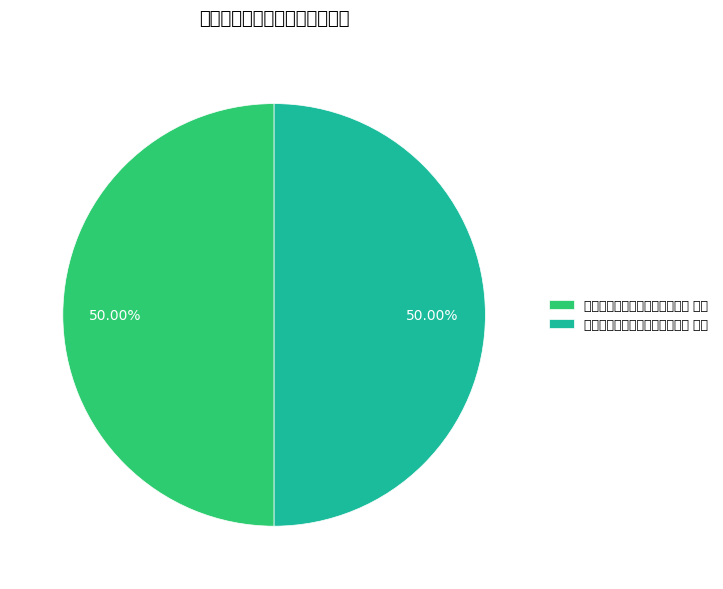

What is the total percentage of 中秋玩月用潘南山韵二首酬雪湖 其二 and 中秋玩月用潘南山韵二首酬雪湖 其一?

100.0%